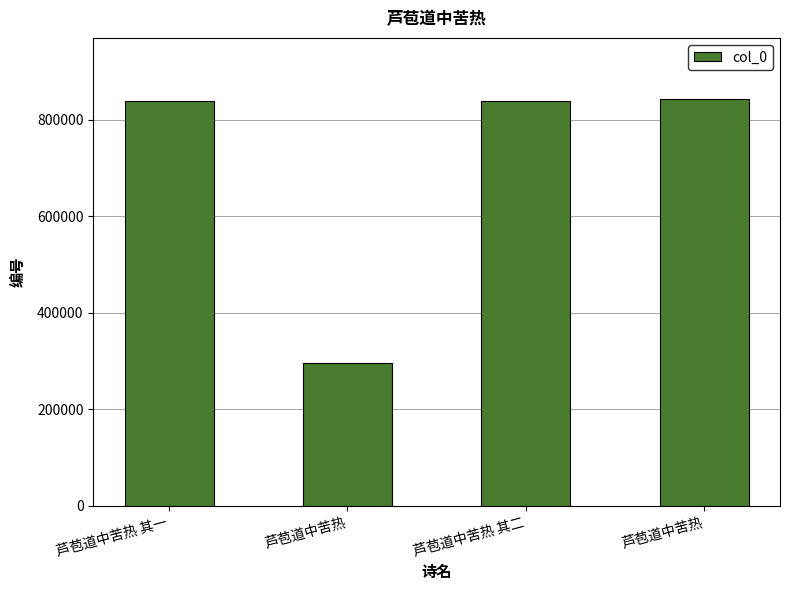

What is the greatest value displayed?

843666